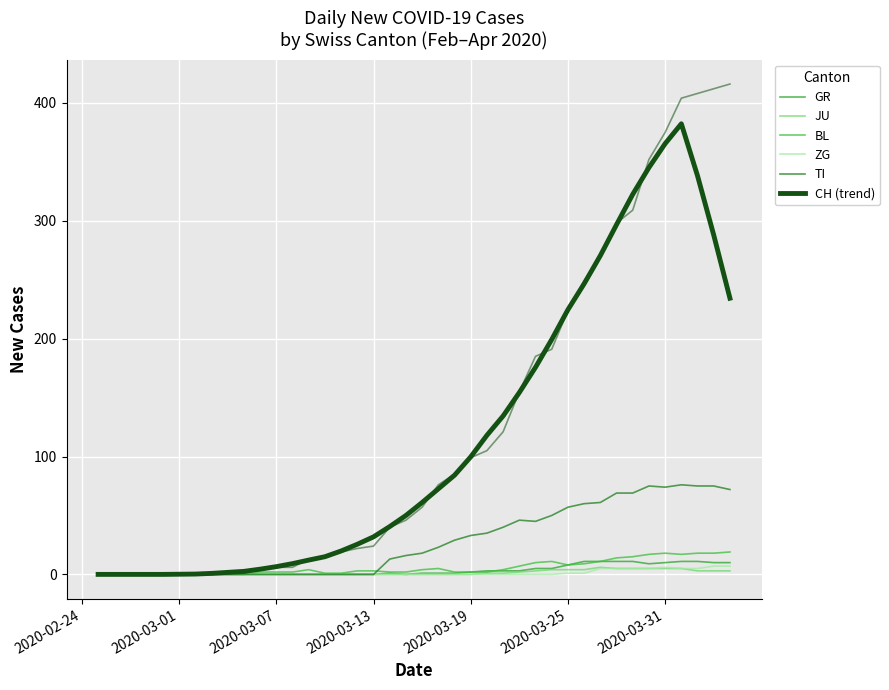

True or false: ZG and JU cross at least once.

False